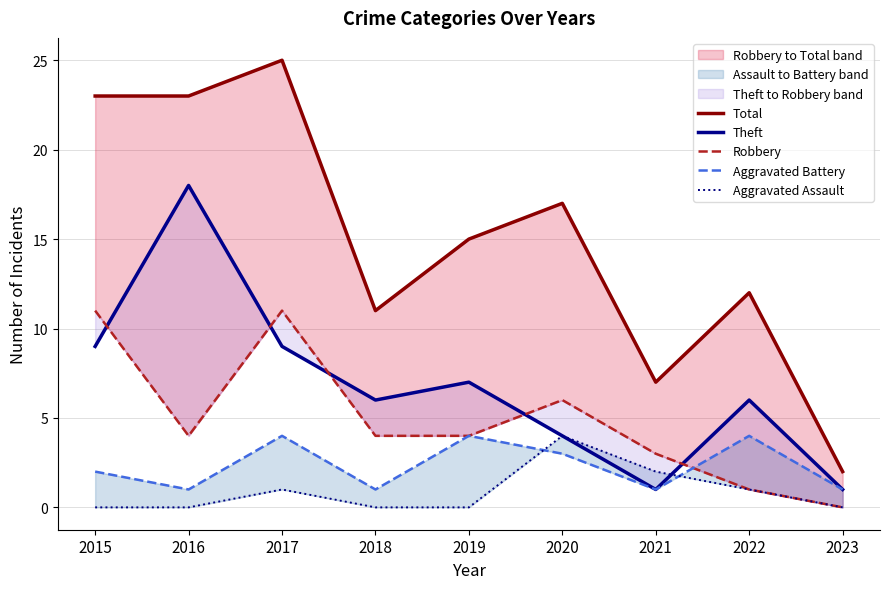

Between 2018 and 2019, which series saw the biggest shift?

Total